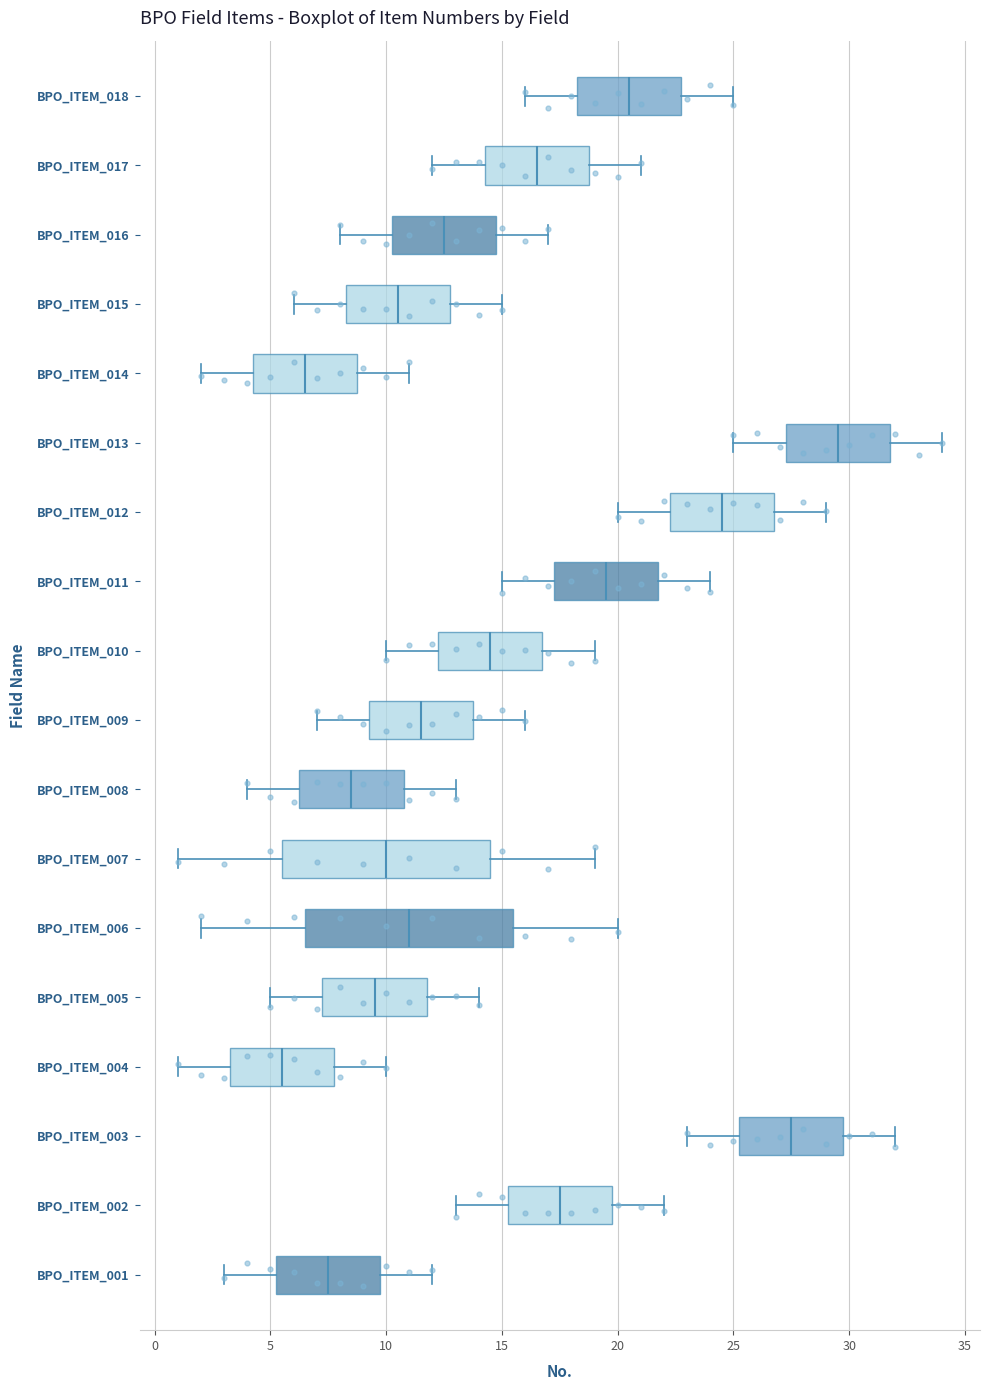

Where is the right edge of the box for BPO_ITEM_013 on the x-axis? The values are not printed on the chart, so give them approximately, as read against the axis.

32.0